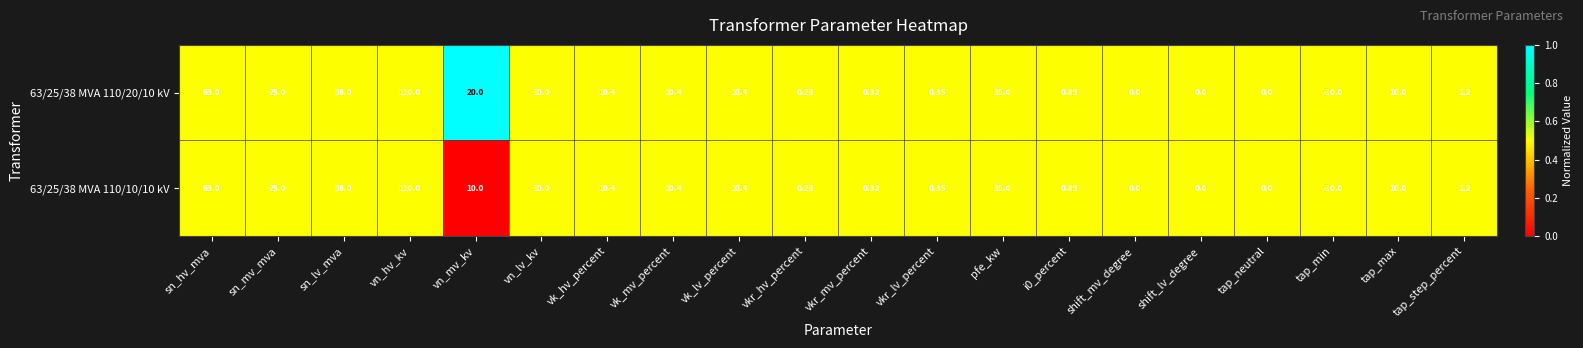

Which category has the lowest value across all series?

tap_min